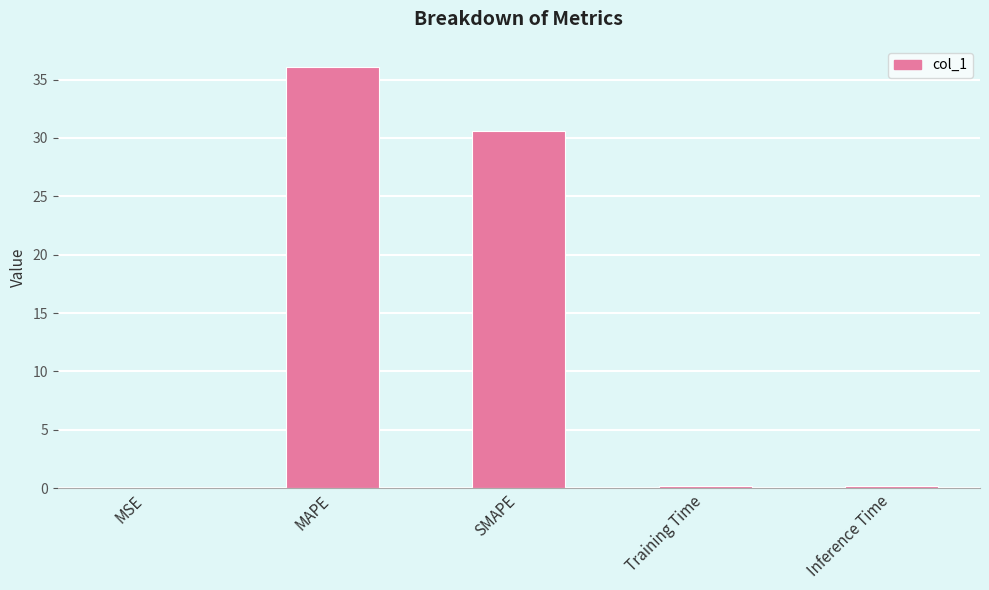

Are the bars grouped side by side (vs. stacked)?

No